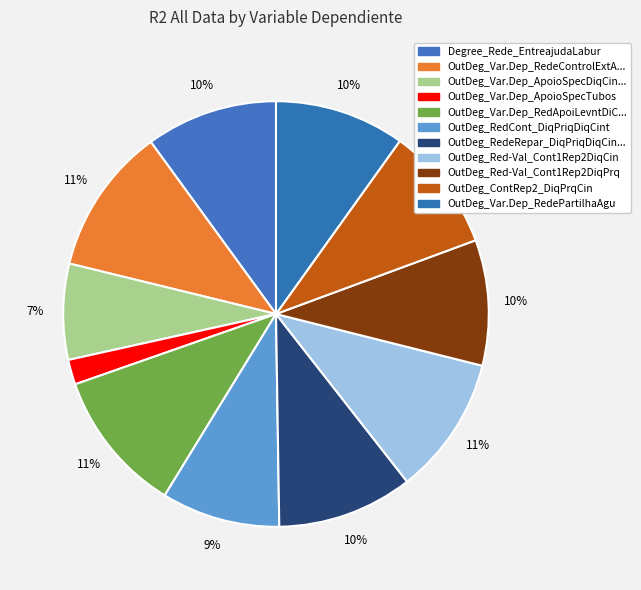

Count the number of slices in the pie.

11